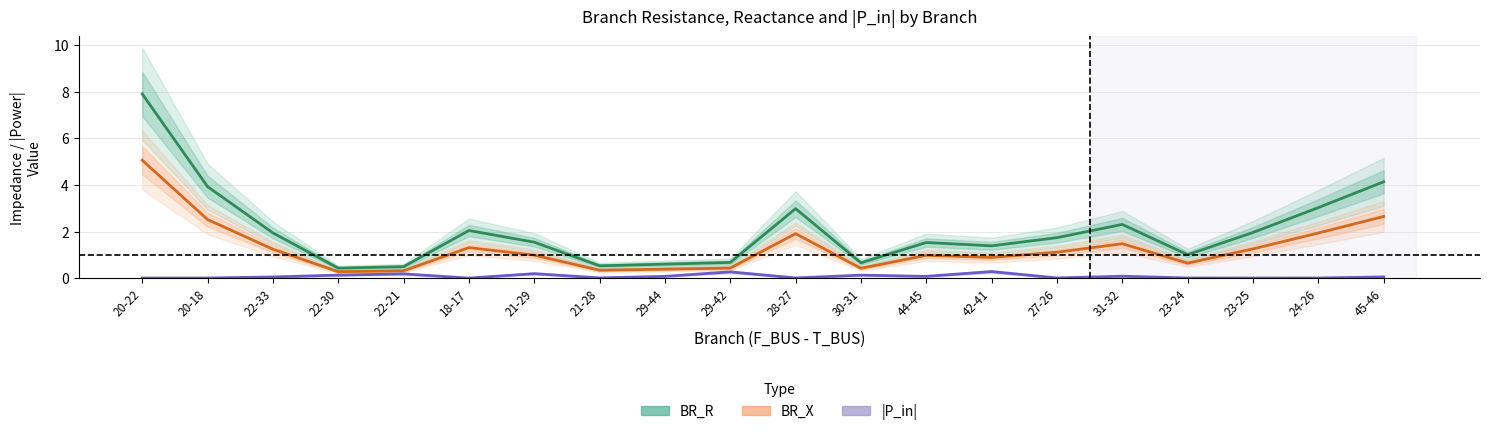

Does the chart have visible grid lines?

Yes